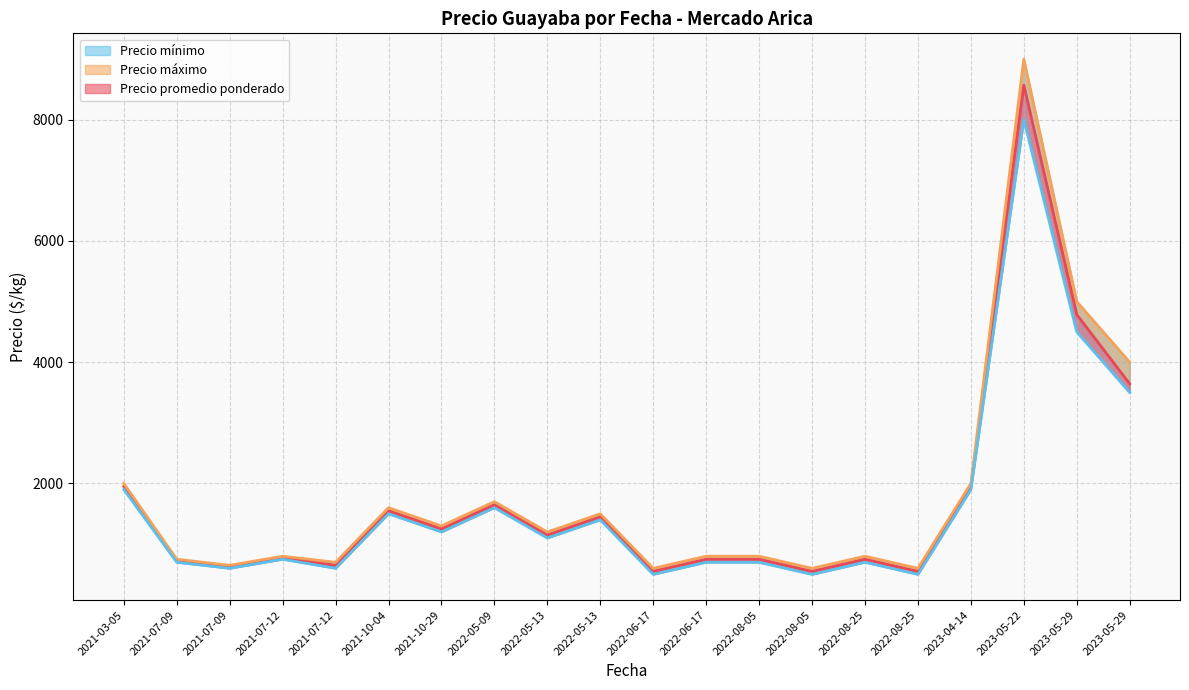

What is the difference between the maximum and minimum values in the Precio promedio ponderado series?

8021